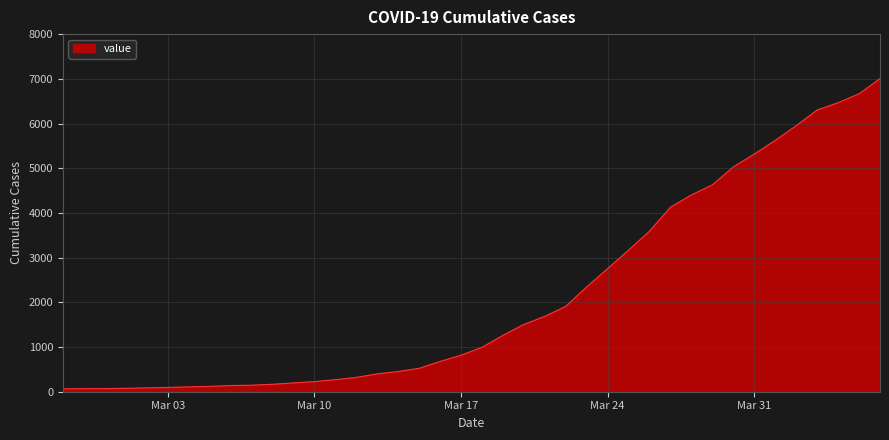

What is the maximum value shown in the chart?

7003